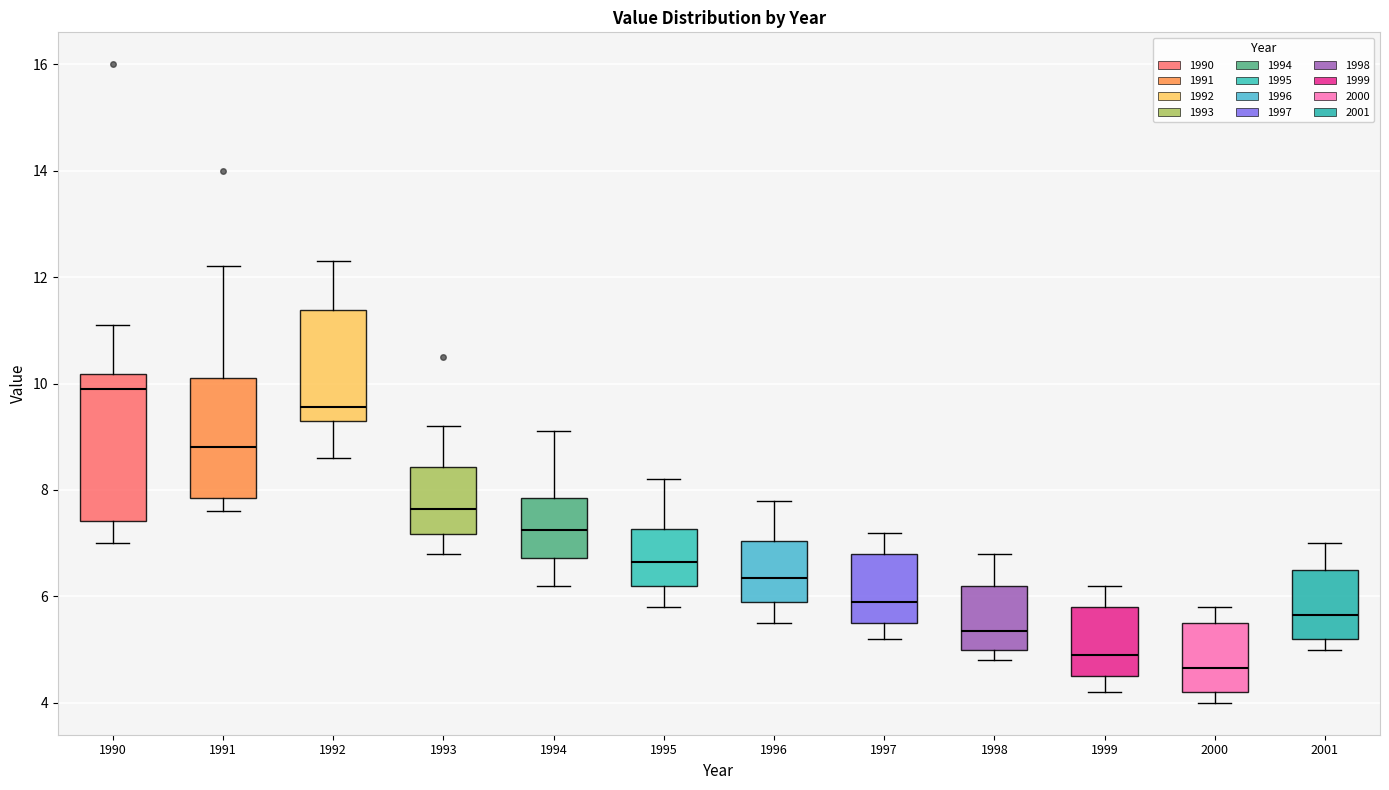

Which box has the highest median line?

1990